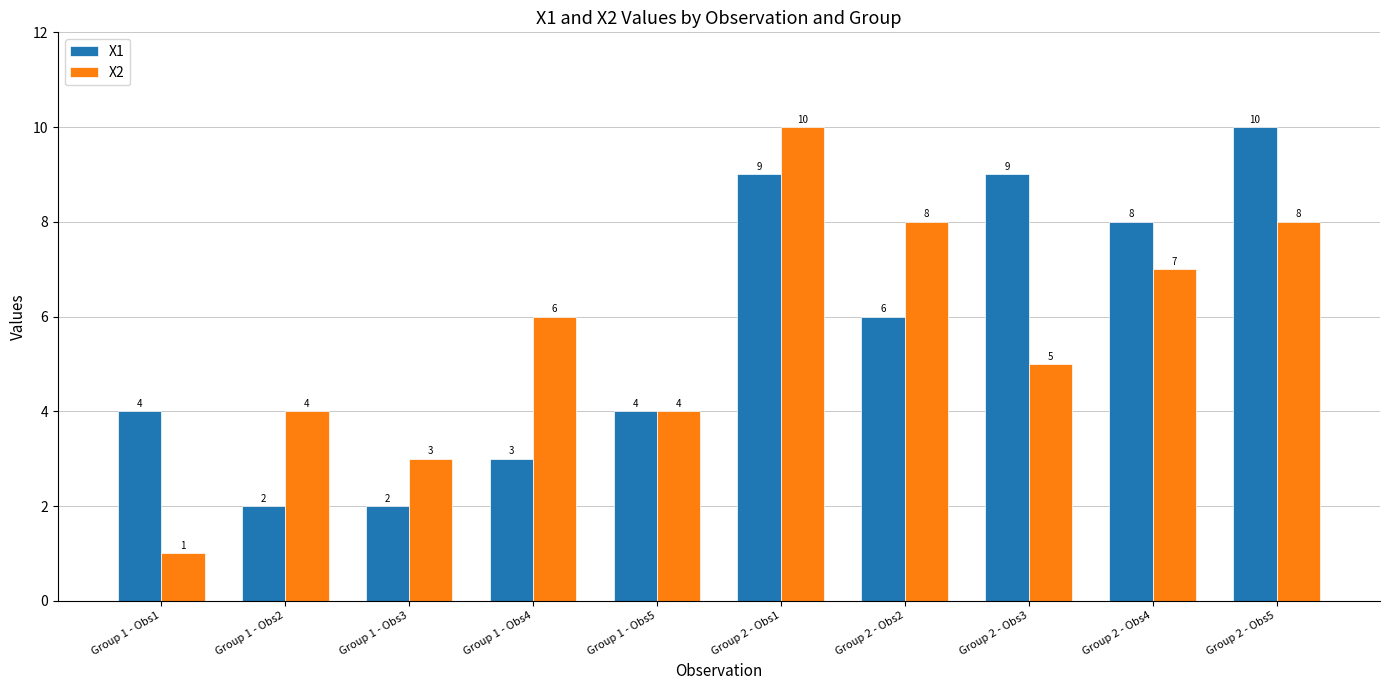

What is the sum of the X1 values at Group 2 - Obs1 and Group 2 - Obs2?

15